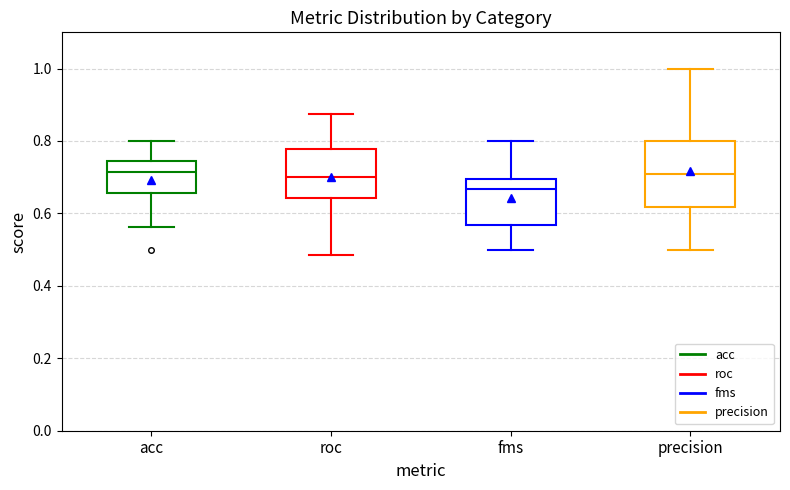

Where is the upper edge of the box for roc on the y-axis? The values are not printed on the chart, so give them approximately, as read against the axis.

0.78